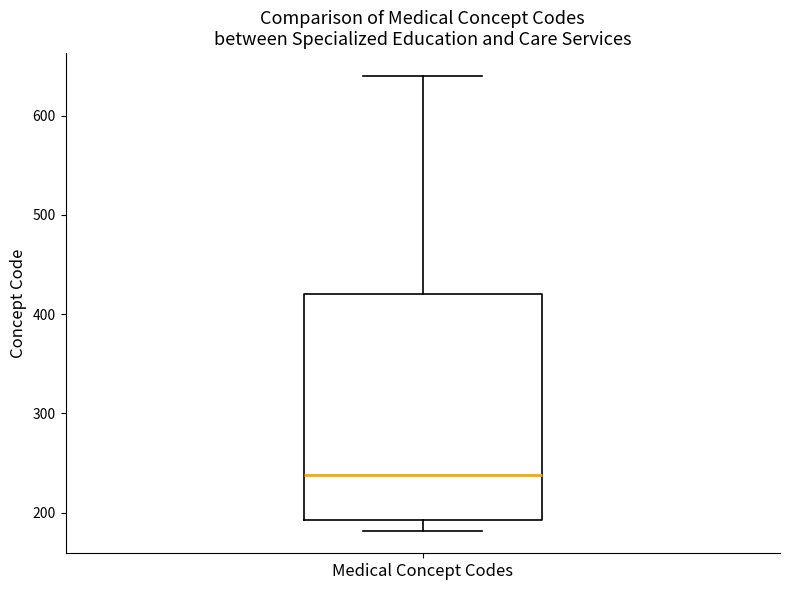

Where does the upper whisker of the box for Medical Concept Codes end on the y-axis? The values are not printed on the chart, so give them approximately, as read against the axis.

640